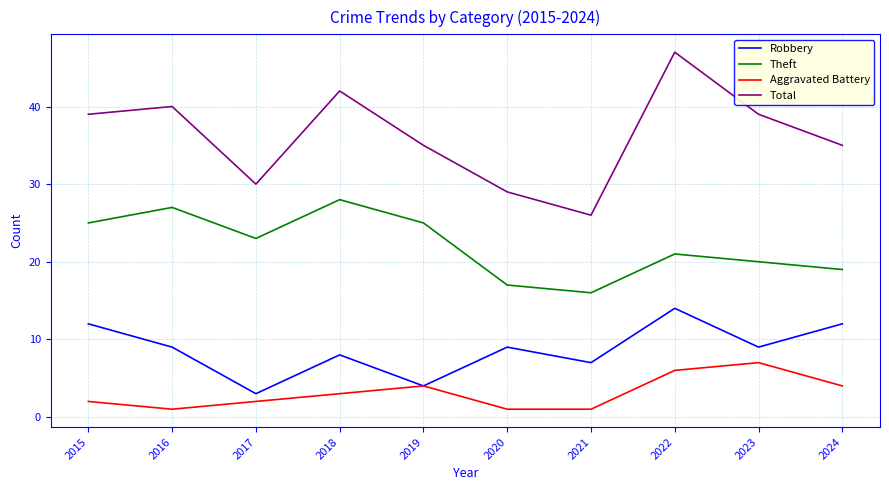

Does the chart display data point markers on the line(s)?

No